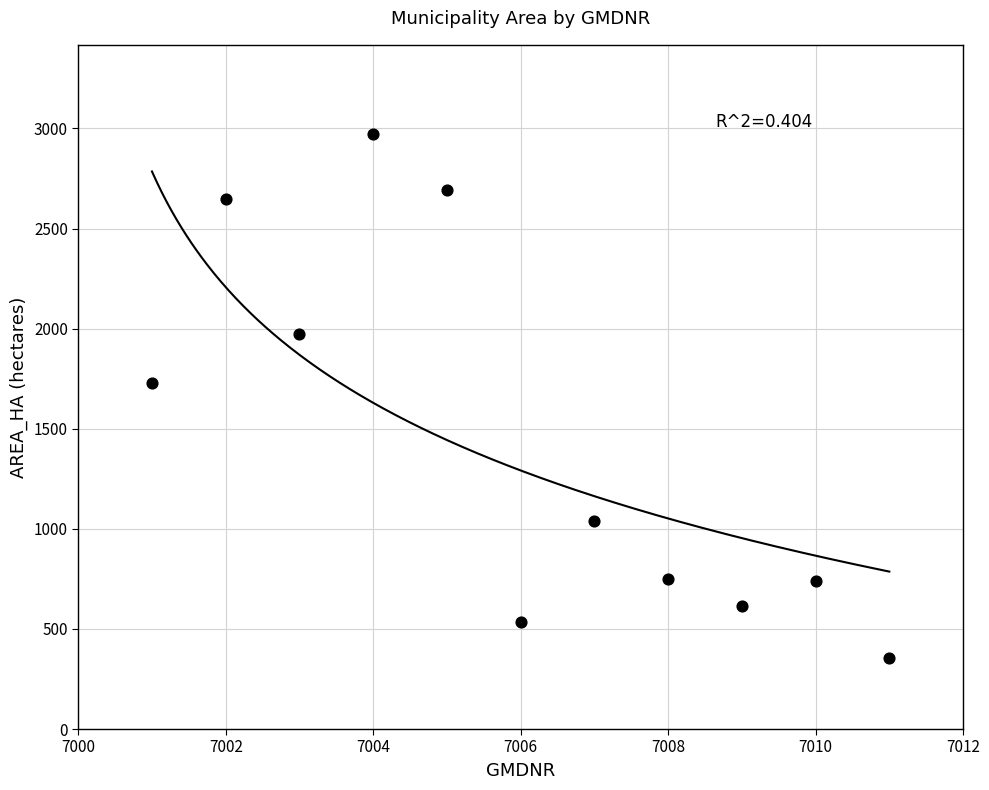

What is the average Y value?

1459